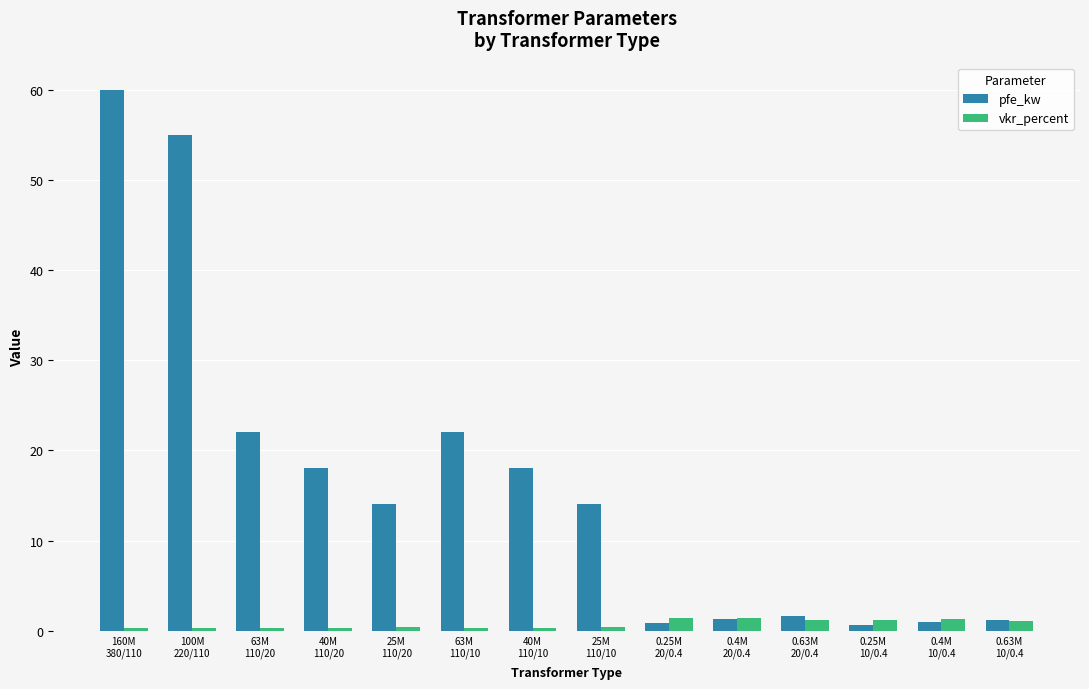

What is the highest value of the vkr_percent series?

1.4